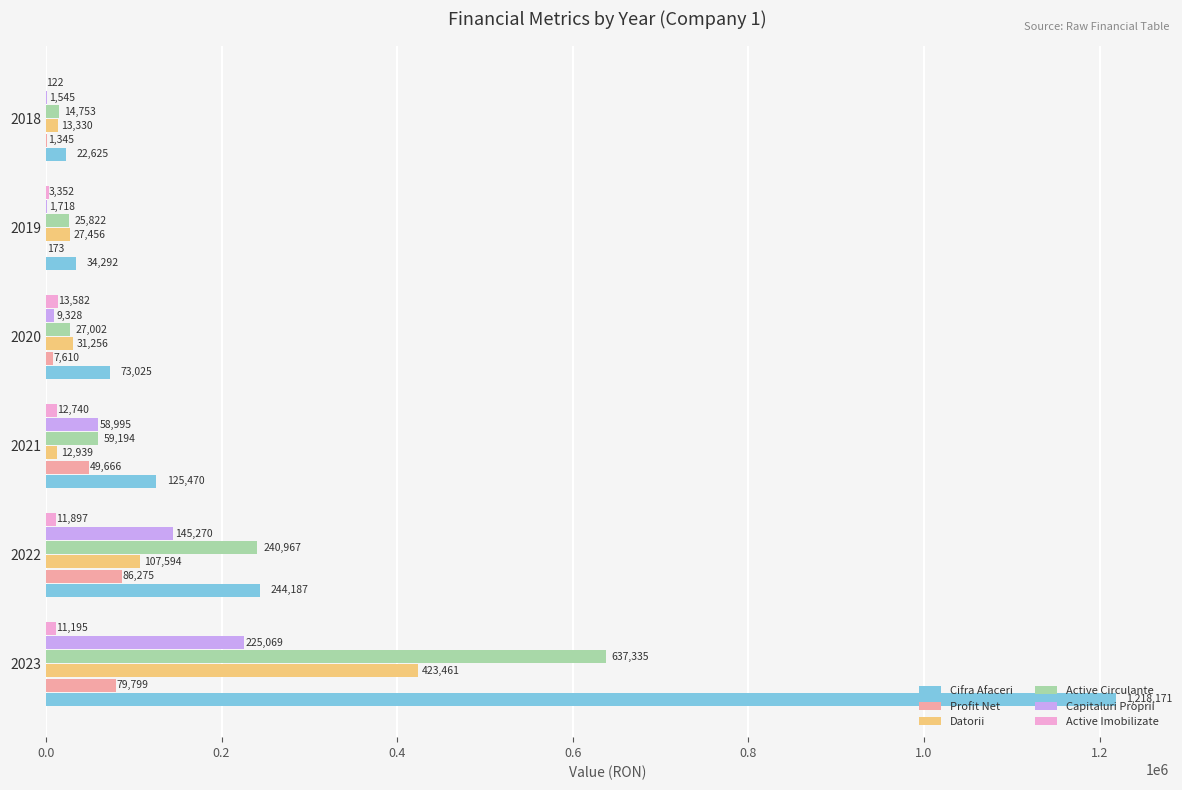

What is the approximate value of Profit Net at 2021, to the nearest 10?

49670